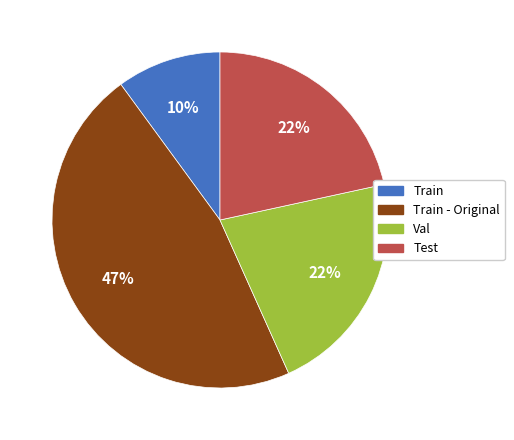

To the nearest percent, what is the average slice percentage?

25%